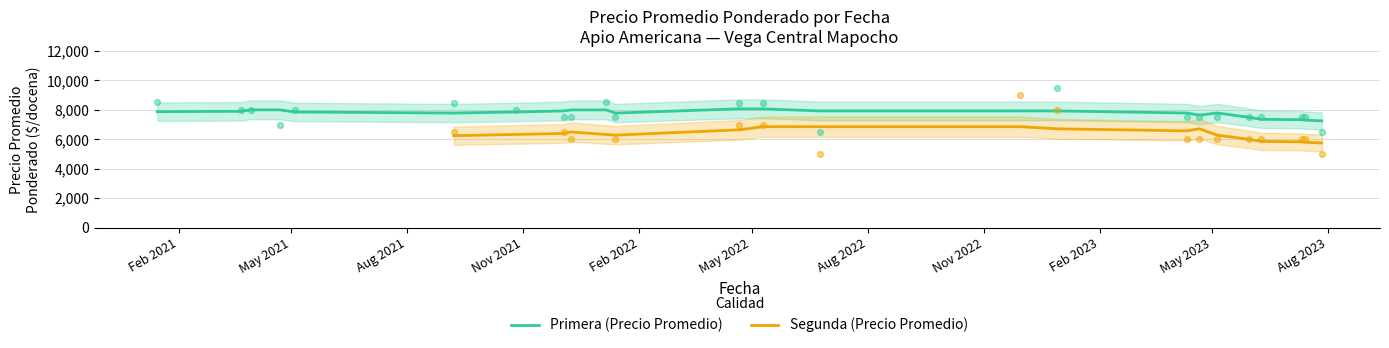

What is the highest value of the Primera (Precio Promedio) series?

8069.0